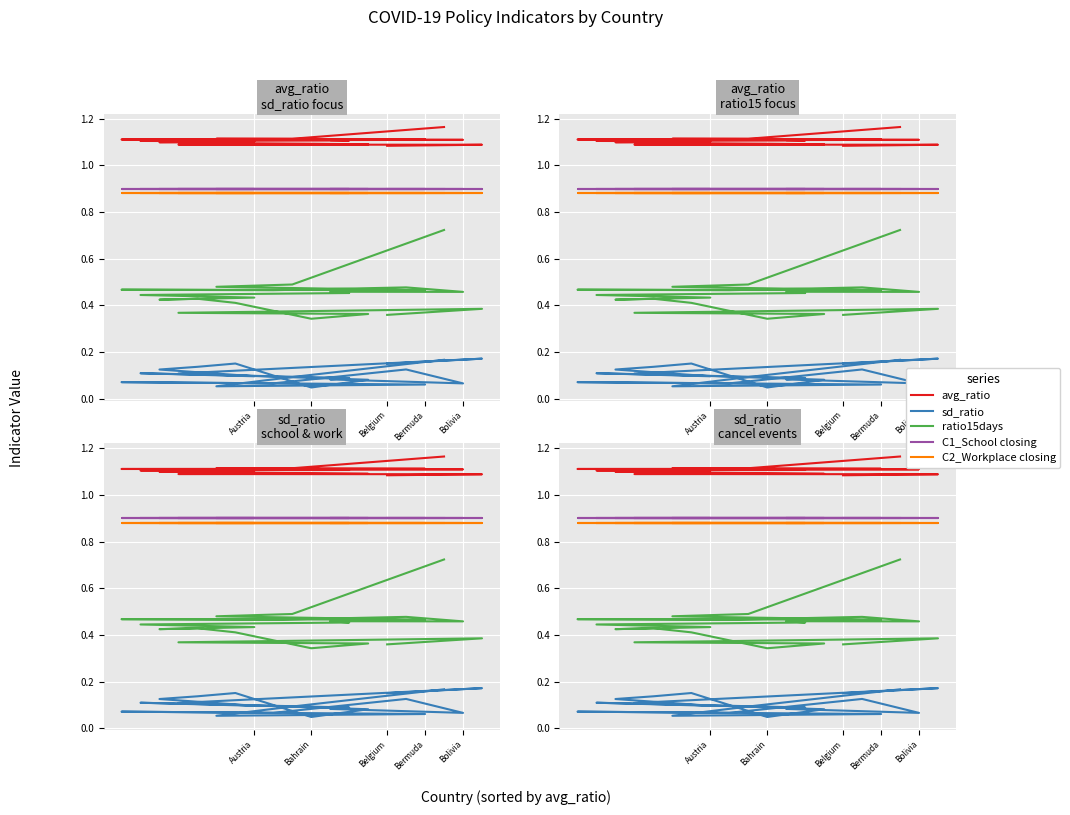

True or false: C1_School closing and C2_Workplace closing intersect in this chart.

False